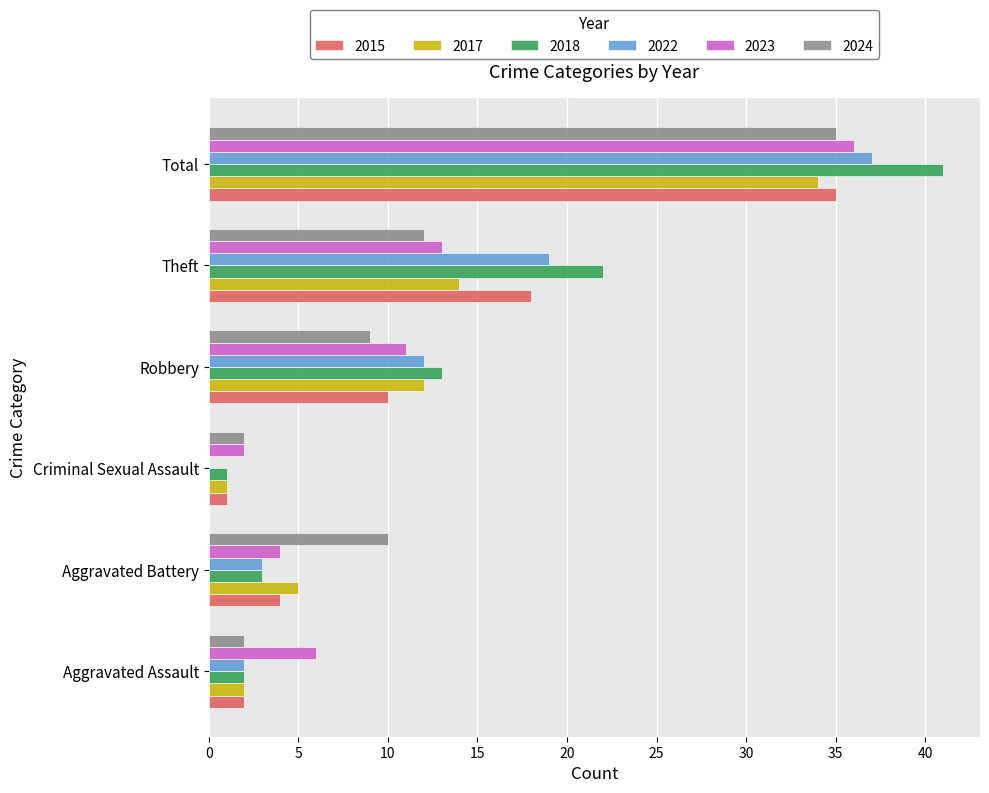

What is the spread (max minus min) of values at Theft?

10